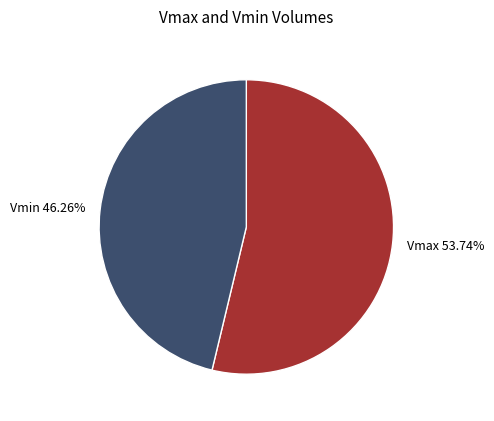

Which slice represents more than half of the pie?

Vmax